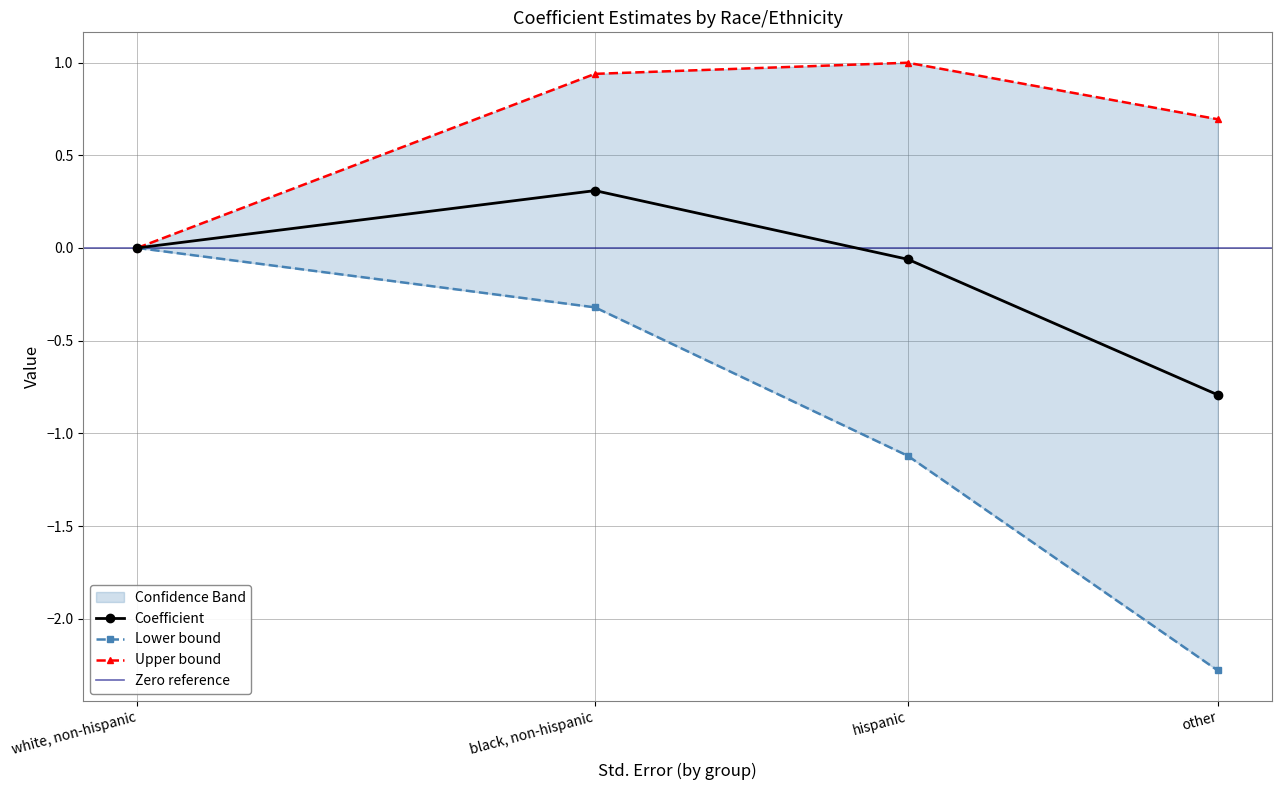

Read the Lower bound value at other.

-2.3